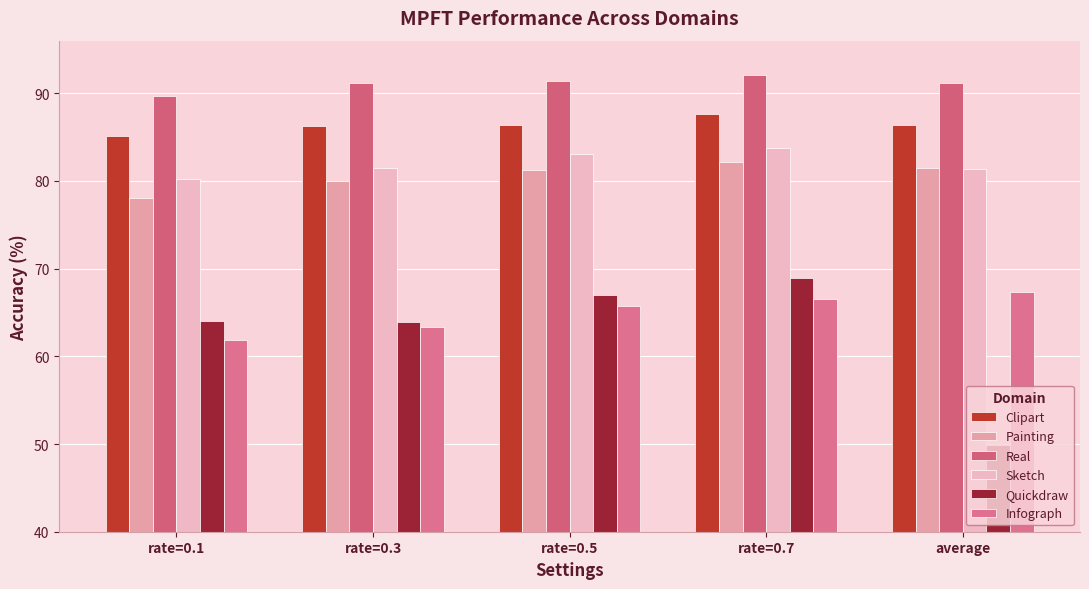

How many bars are there in each group?

6